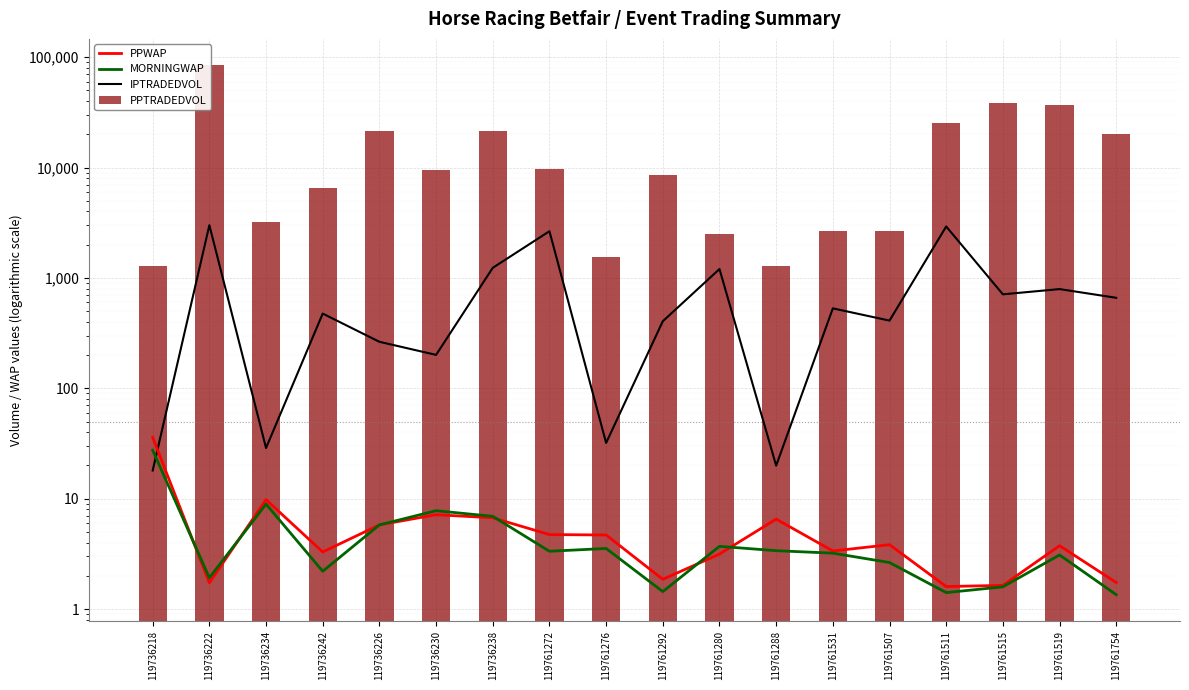

Is it true that MORNINGWAP equals 8.9 at 119736234?

True